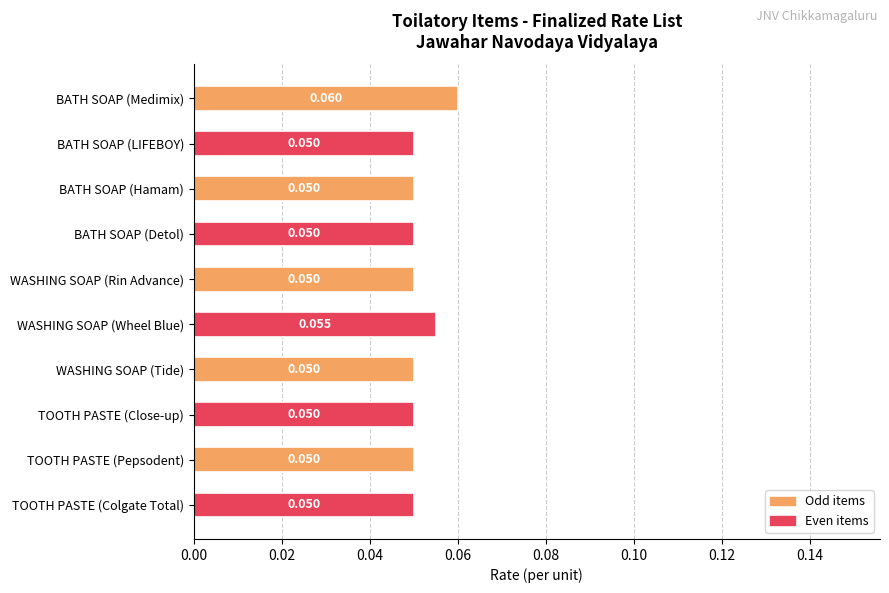

How many distinct data groups are displayed?

1